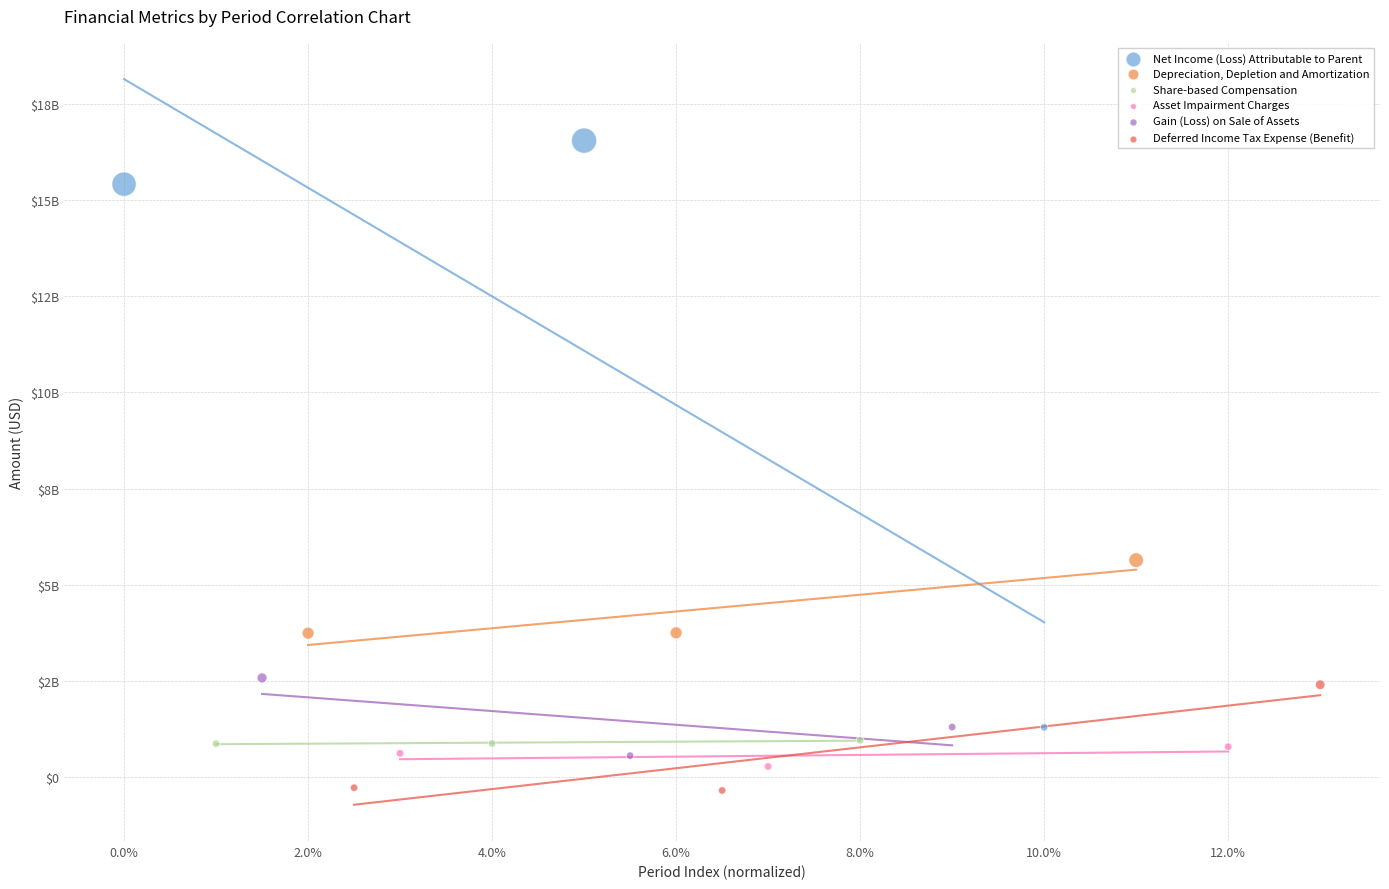

Which series contains the highest Y value?

Net Income (Loss) Attributable to Parent